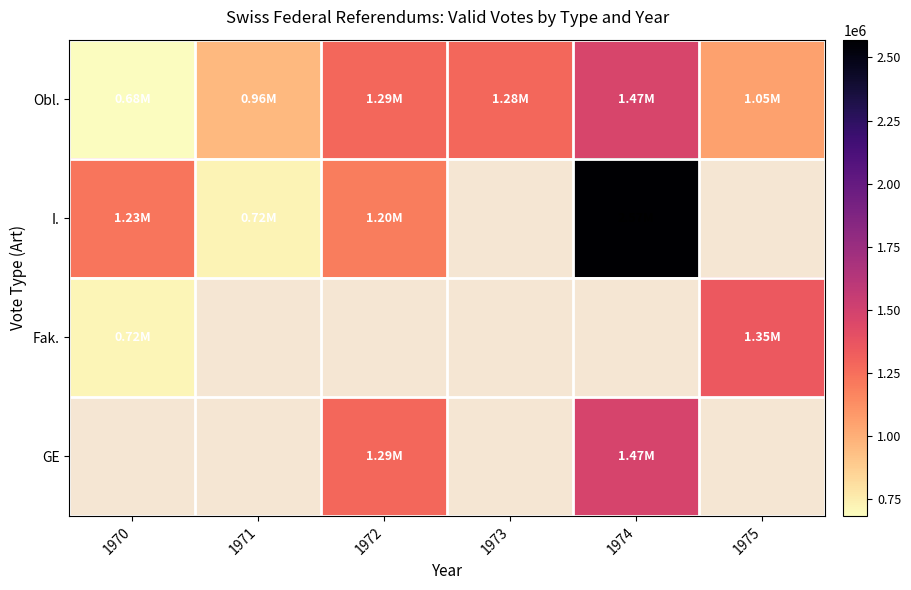

What is the approximate value of GE at 1974?

1472162.0